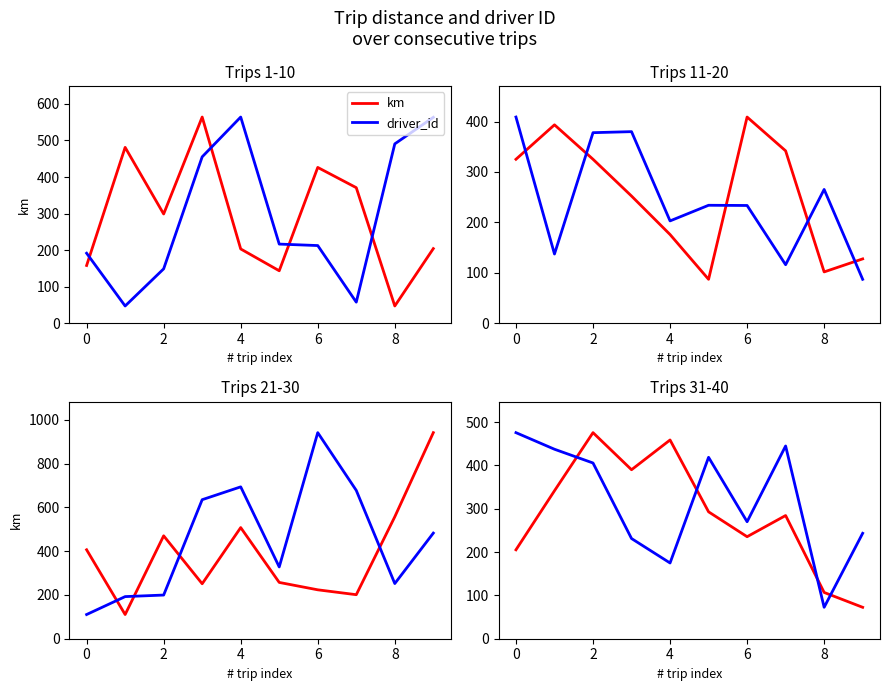

What are all the series names shown in the legend?

km, driver_id